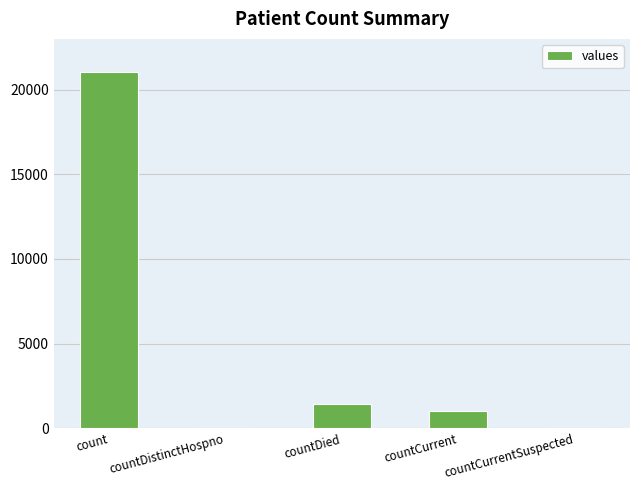

What is the difference between the values at countDistinctHospno and count?

21050